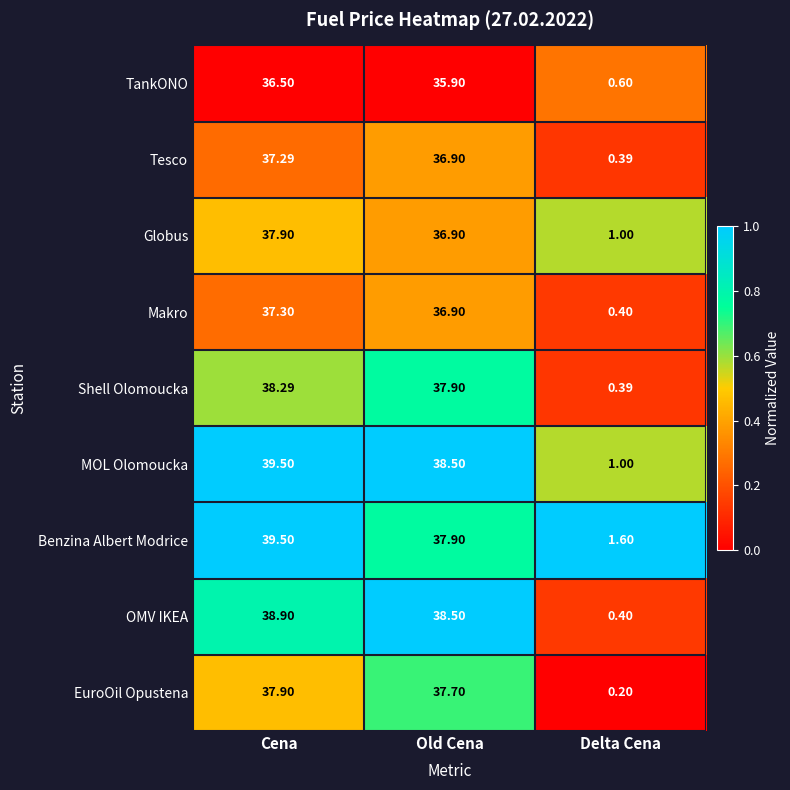

Is the value of TankONO at Cena greater than the value of EuroOil Opustena at Delta Cena?

Yes